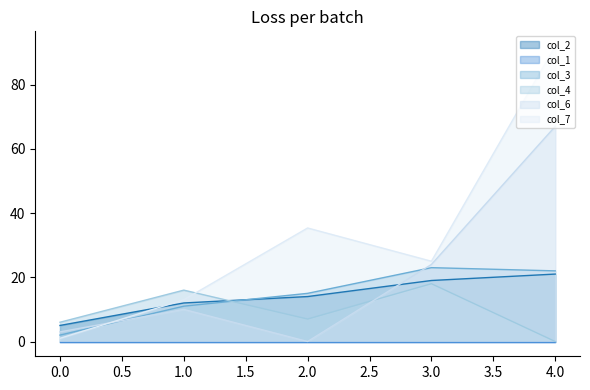

True or false: col_7 has a value of 5.3 at 3.0.

False